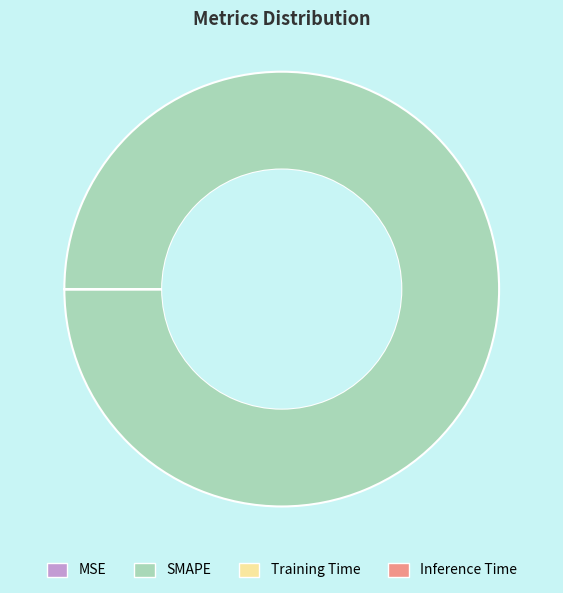

What is the largest slice in the pie chart?

SMAPE